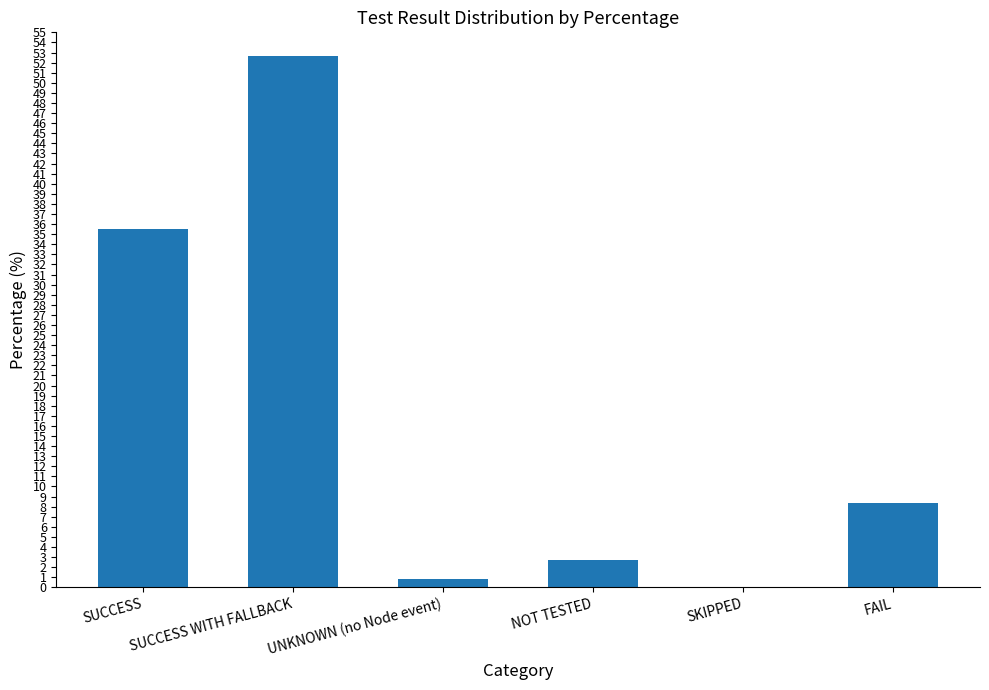

Are the bars grouped side by side (vs. stacked)?

No